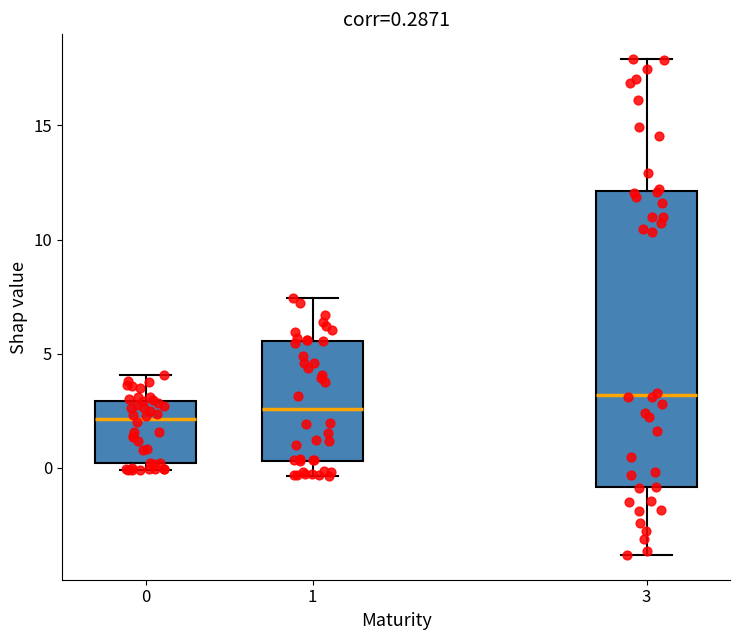

Which box's median line is the highest?

3